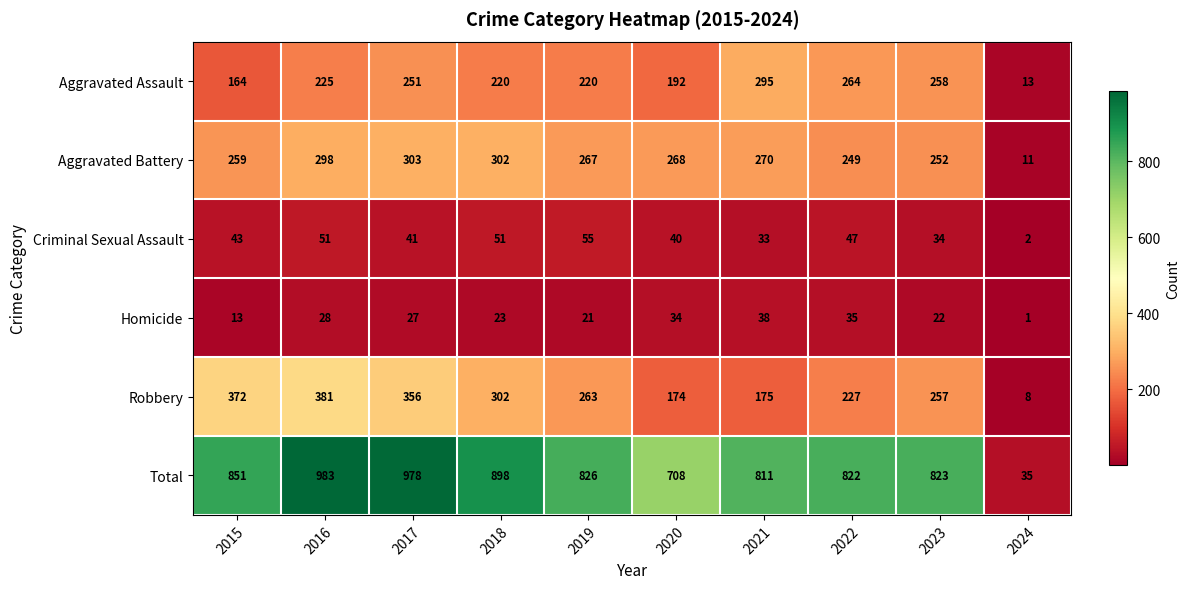

What is the lowest value of the Aggravated Battery series?

11